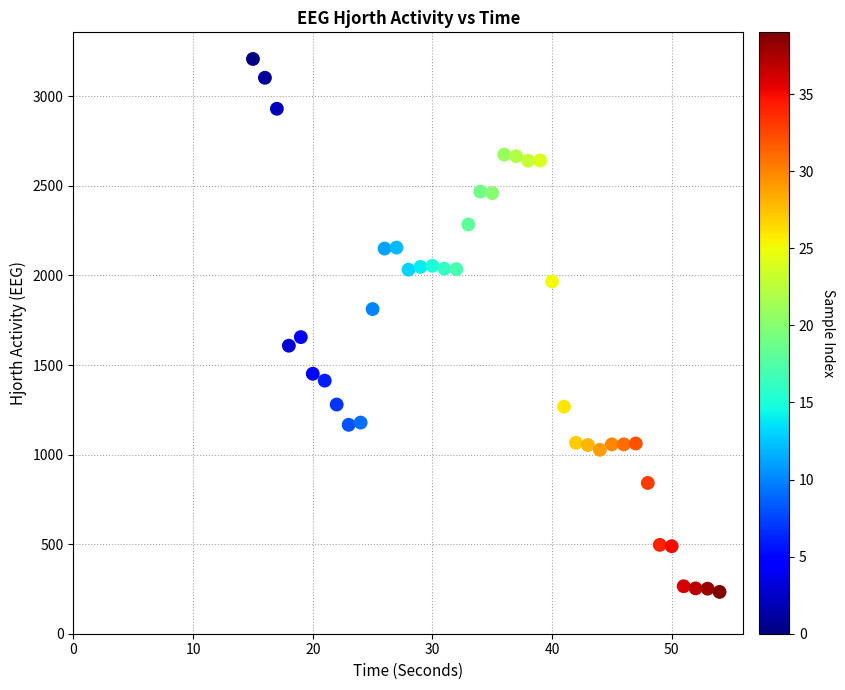

What is the range of X values (max minus min)?

39.0